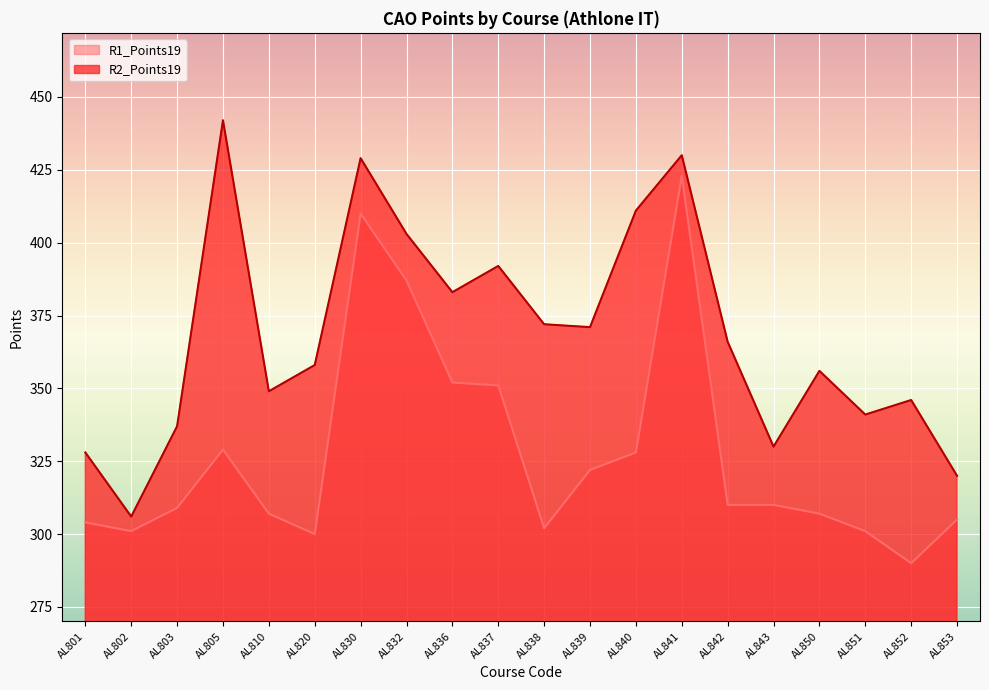

What is the value of the R2_Points19 point at the 16th from the left?

330